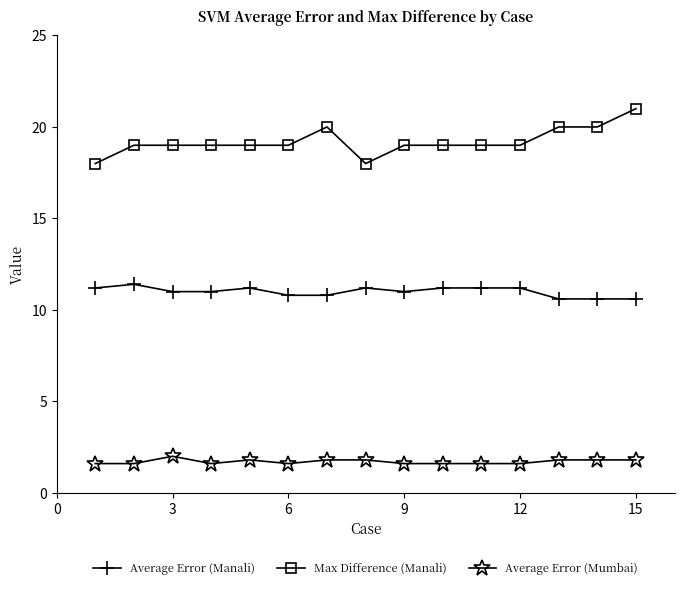

How many lines are shown in the chart?

3